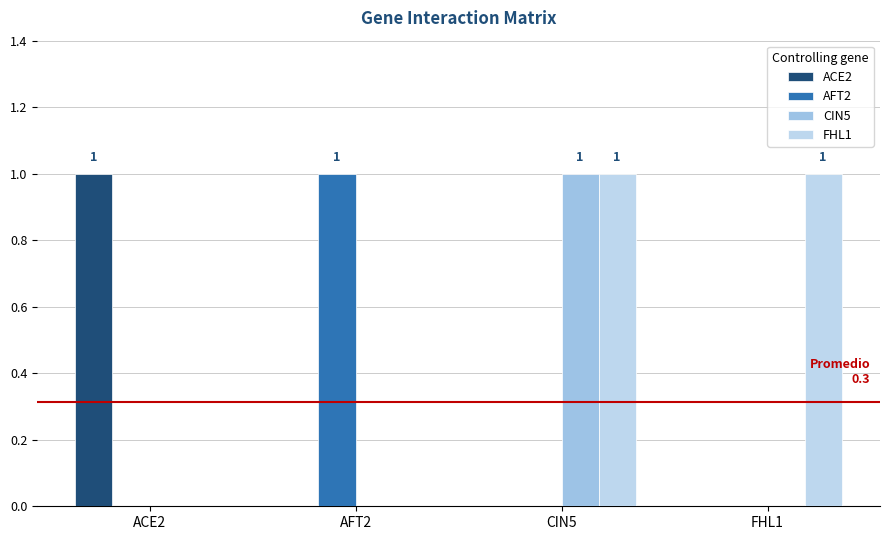

Reading left to right, extract all data points from this chart.

ACE2: 1	0	0	0
AFT2: 0	1	0	0
CIN5: 0	0	1	0
FHL1: 0	0	1	1